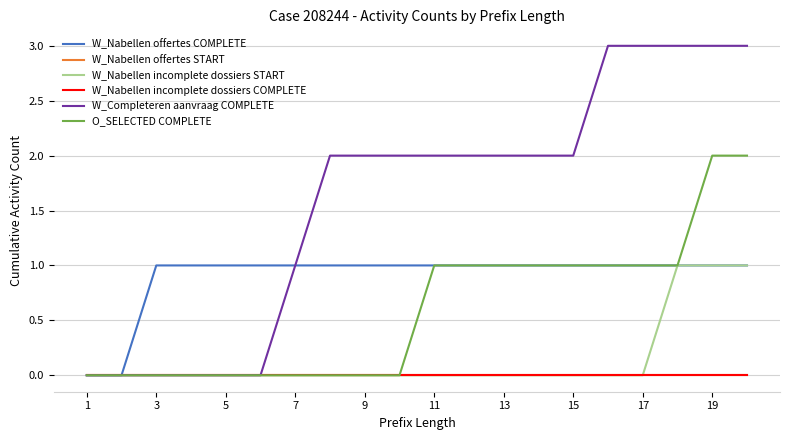

Is this an area chart (filled region under the line)?

No